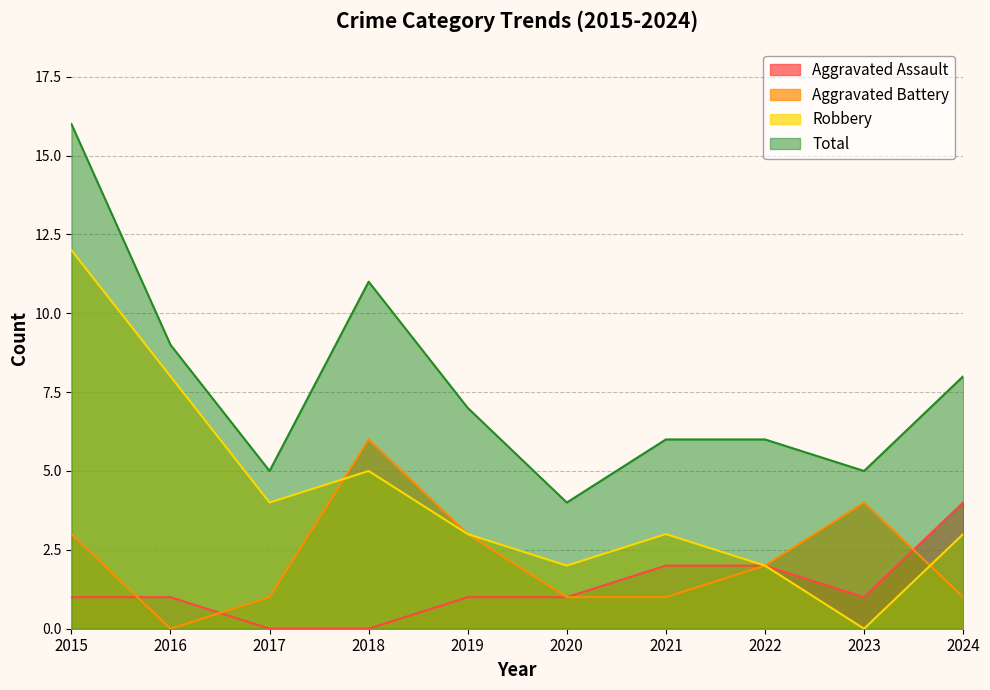

List the labels in order of Robbery value, smallest first.

2023, 2020, 2022, 2019, 2021, 2024, 2017, 2018, 2016, 2015